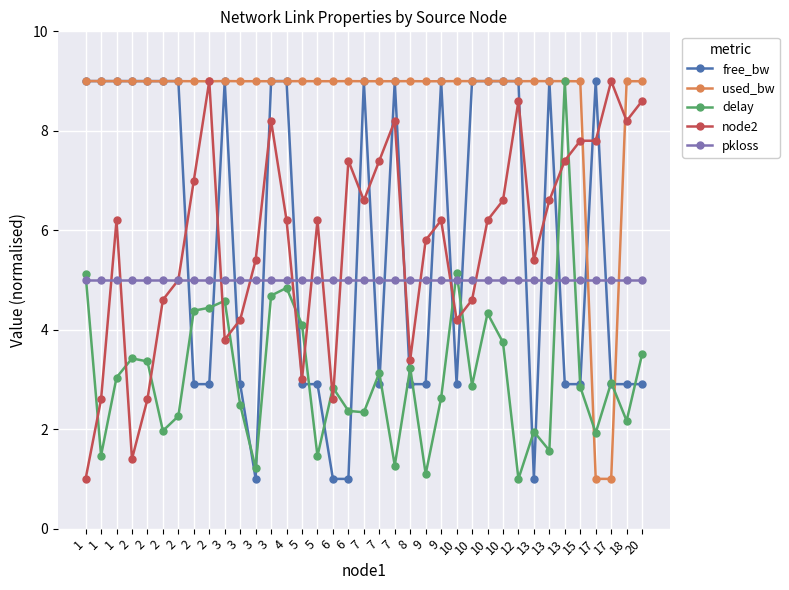

How many series are shown in this chart?

5